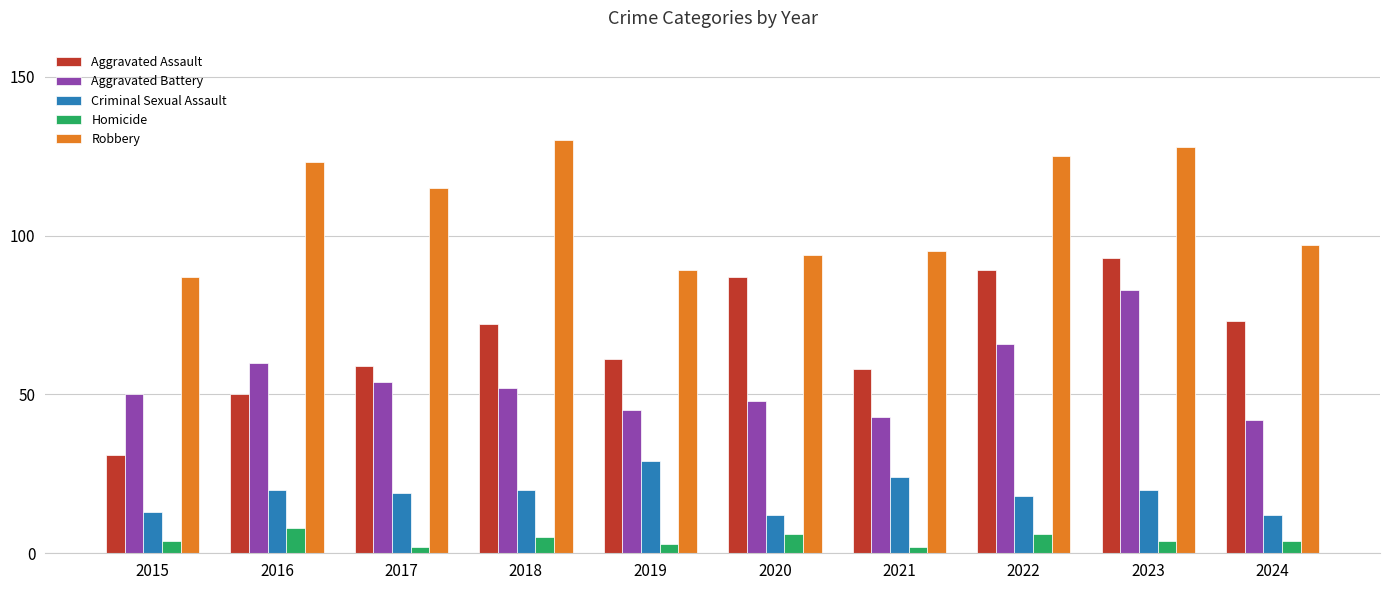

At which label is Robbery closest to 108?

2017